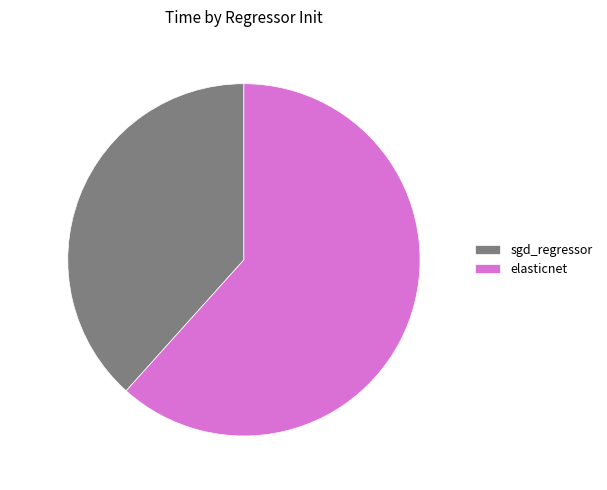

What is the majority slice?

elasticnet